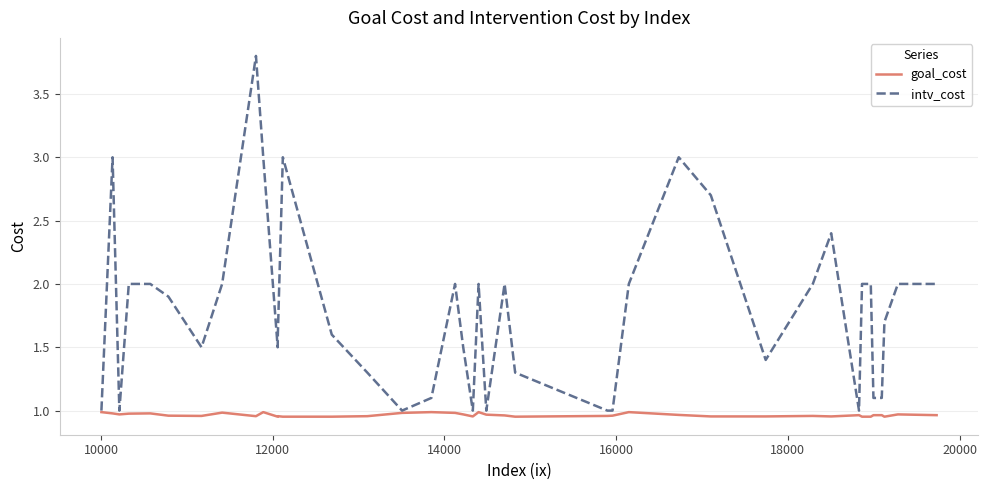

List the series in order of their overall mean, lowest first.

goal_cost, intv_cost